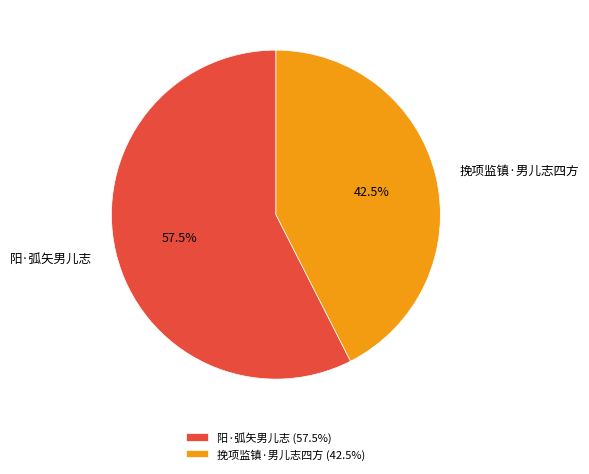

To the nearest percent, what is the combined percentage of 阳·弧矢男儿志 and 挽项监镇·男儿志四方?

100%